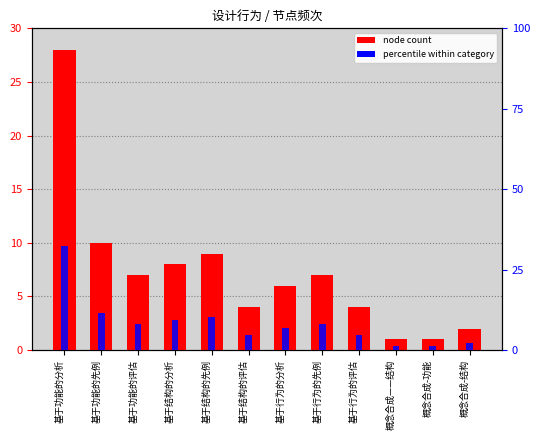

What is the label of the 6th bar from the left?

基于结构的评估